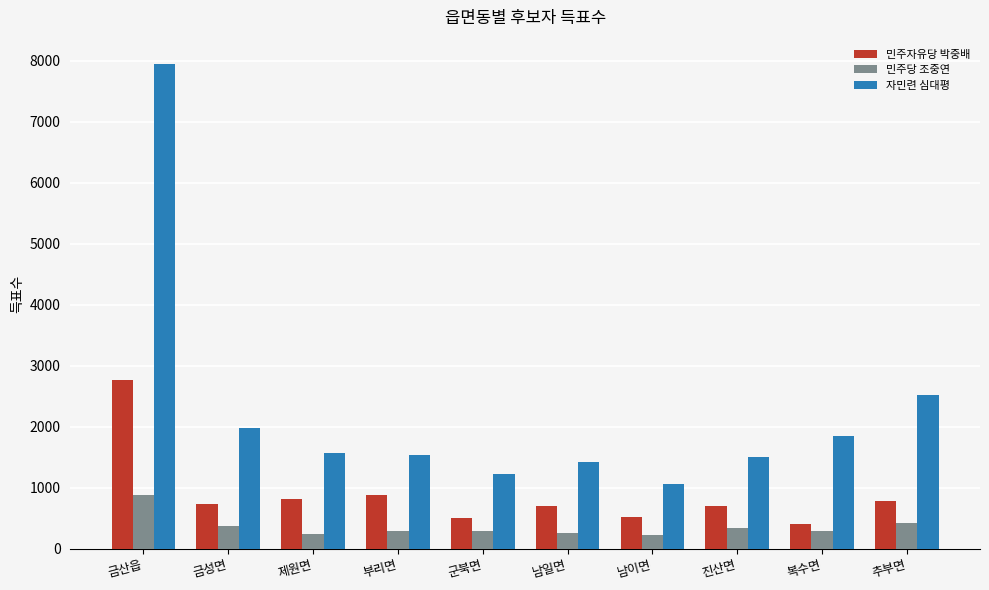

At 남일면, list the series in order from smallest to largest.

민주당 조중연, 민주자유당 박중배, 자민련 심대평